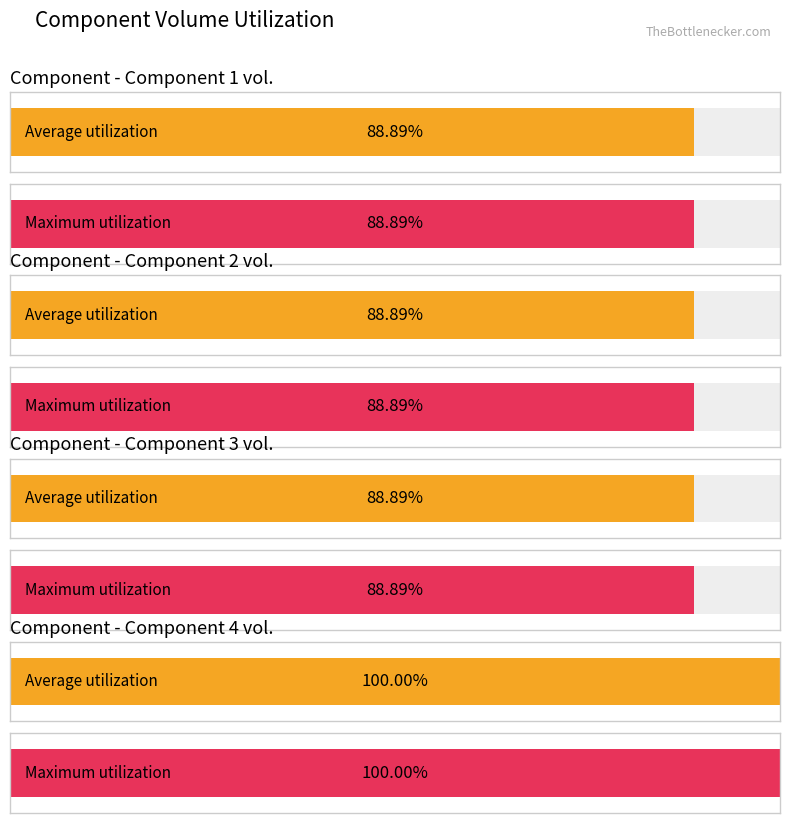

Which series has the largest range (max minus min)?

Component 1 vol.